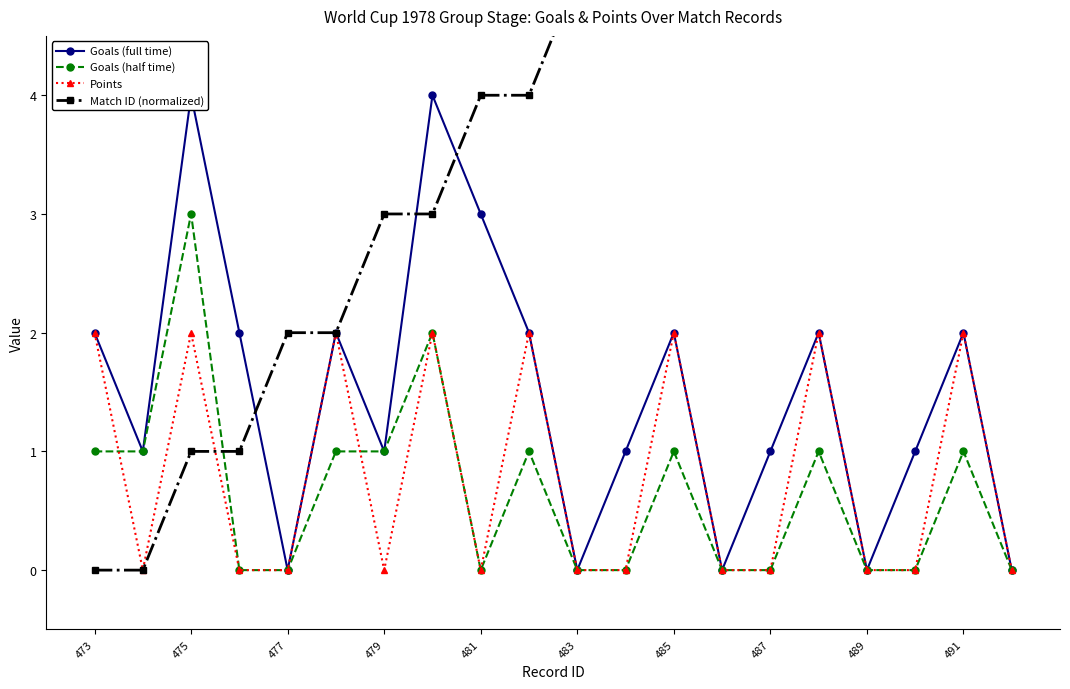

What is the difference between the maximum and minimum values in the Goals (full time) series?

4